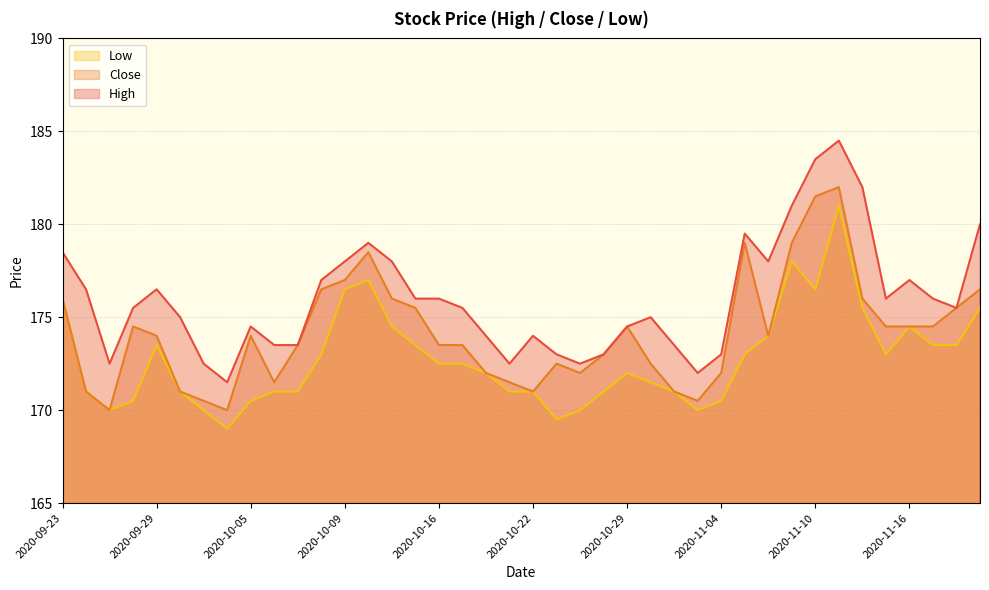

What is the spread (max minus min) of values at 2020-10-07?

2.5